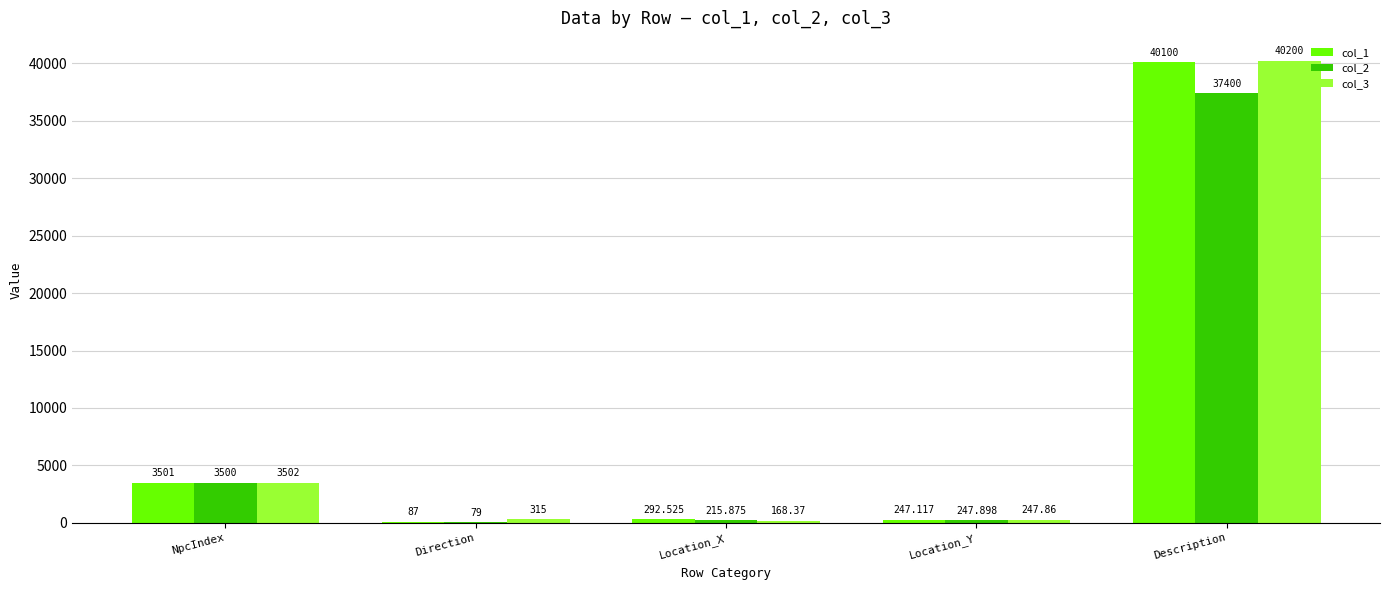

True or false: col_2 has a value of 4905.3 at NpcIndex.

False